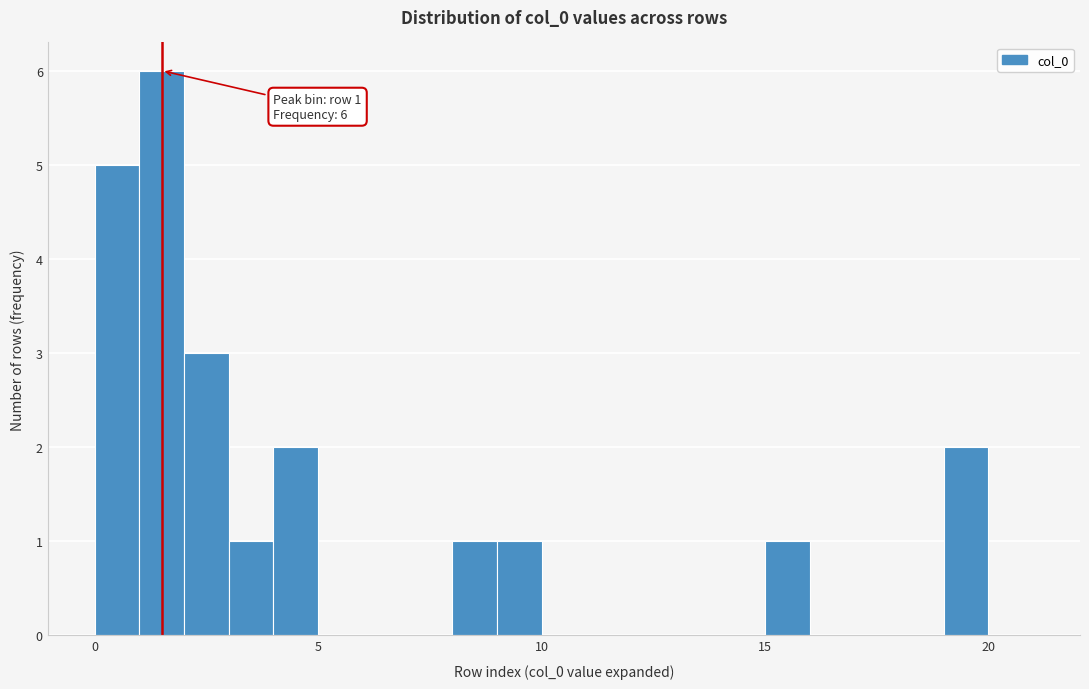

Around what value on the x-axis is the tallest bar? Give the approximate position of its centre, as read against the axis.

1.5